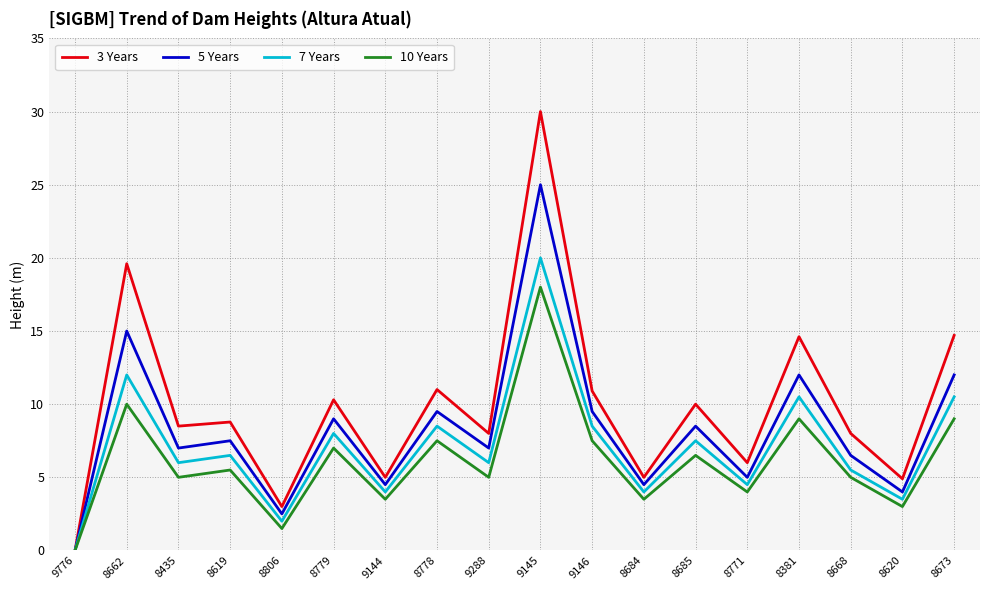

At which label does 5 Years reach its minimum?

9776